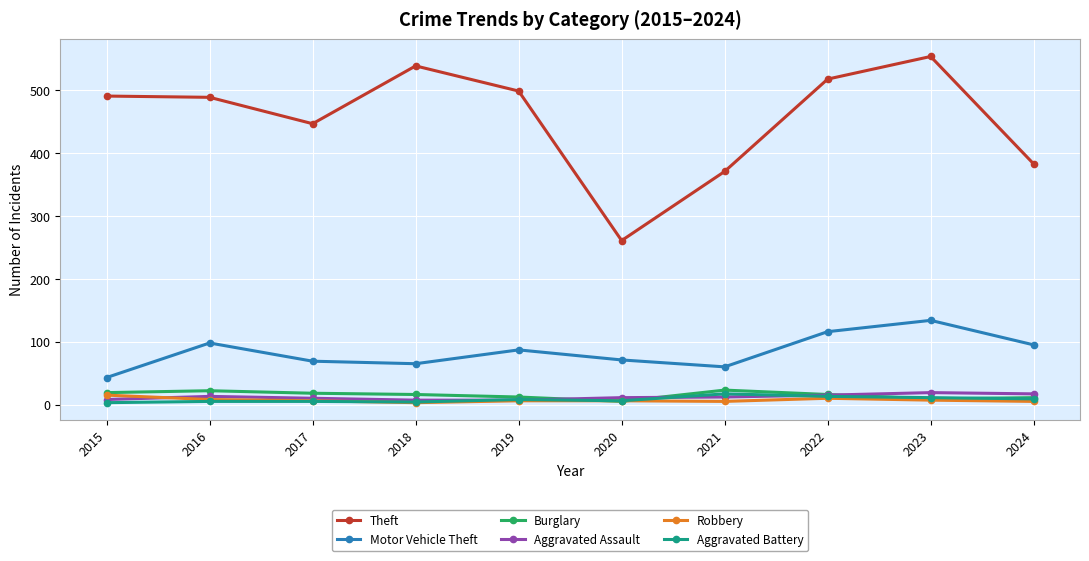

Which series has the largest total across all categories?

Theft